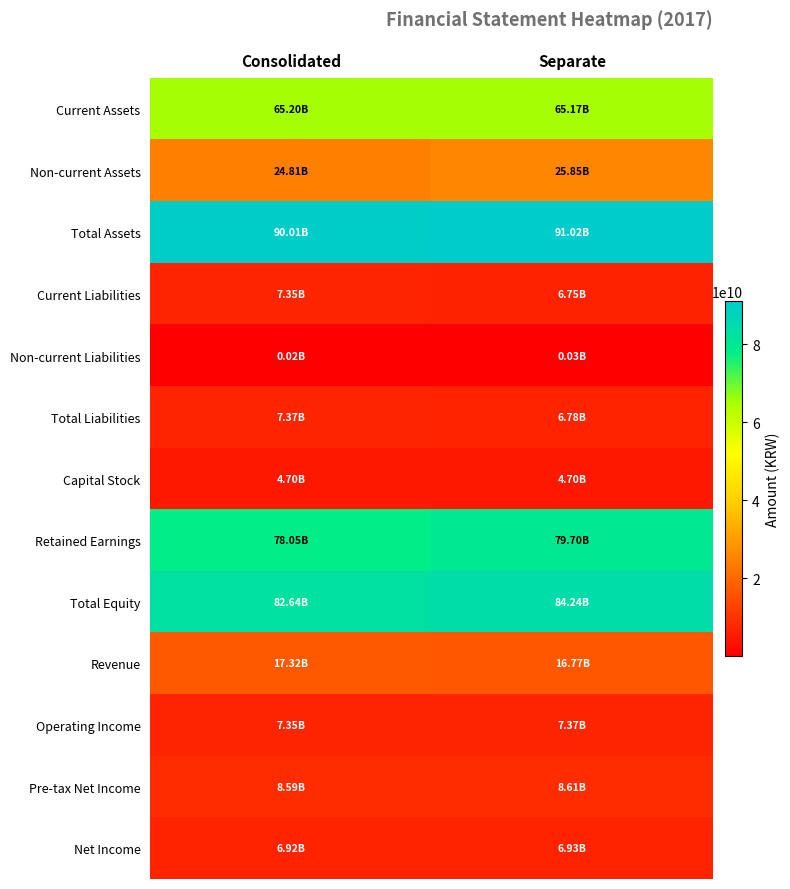

At how many categories does at least one series exceed 2478773121?

2